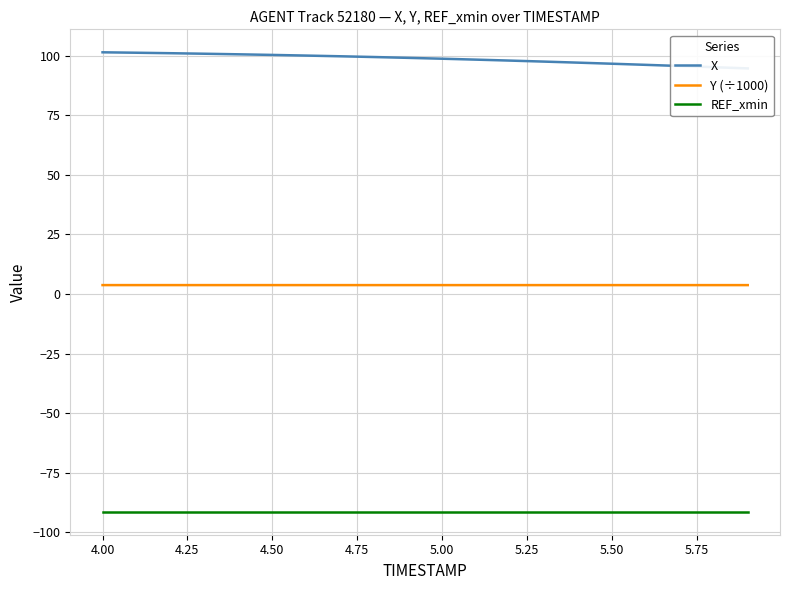

What is the value of the REF_xmin point at the 19th from the left?

-91.3